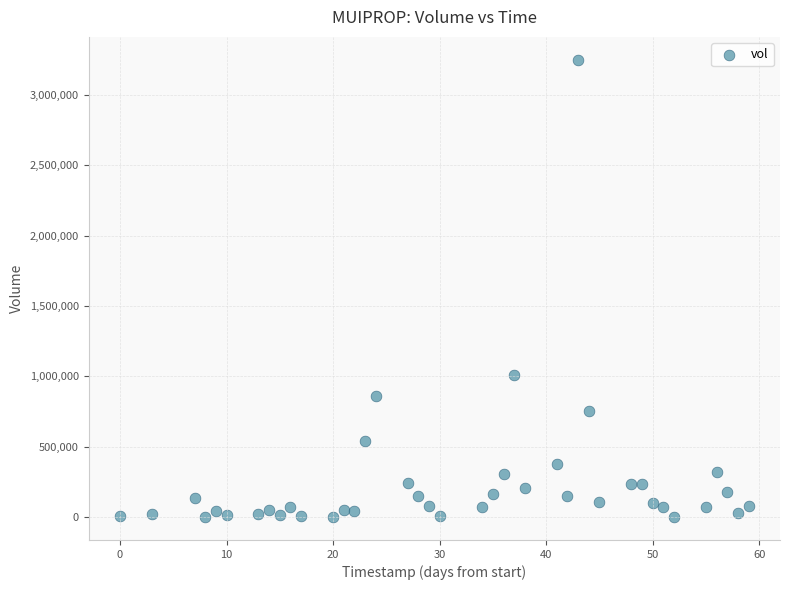

What is the range of X values (max minus min)?

59